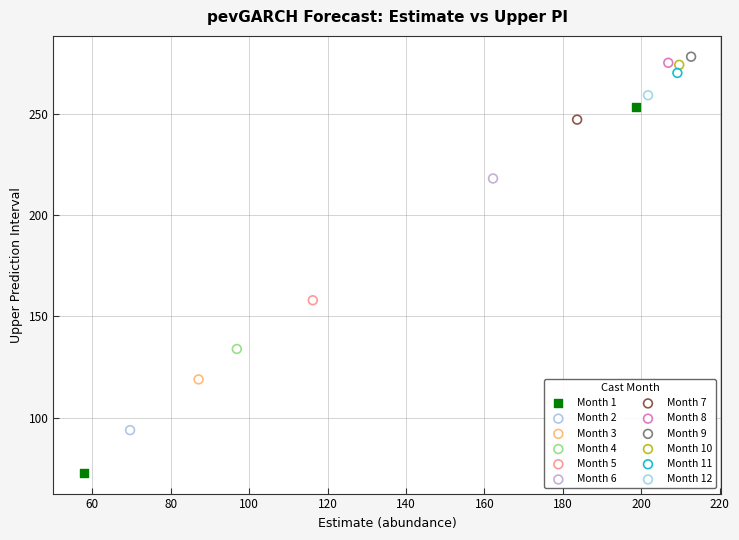

What are all the series names shown in the legend?

Month 1, Month 2, Month 3, Month 4, Month 5, Month 6, Month 7, Month 8, Month 9, Month 10, Month 11, Month 12